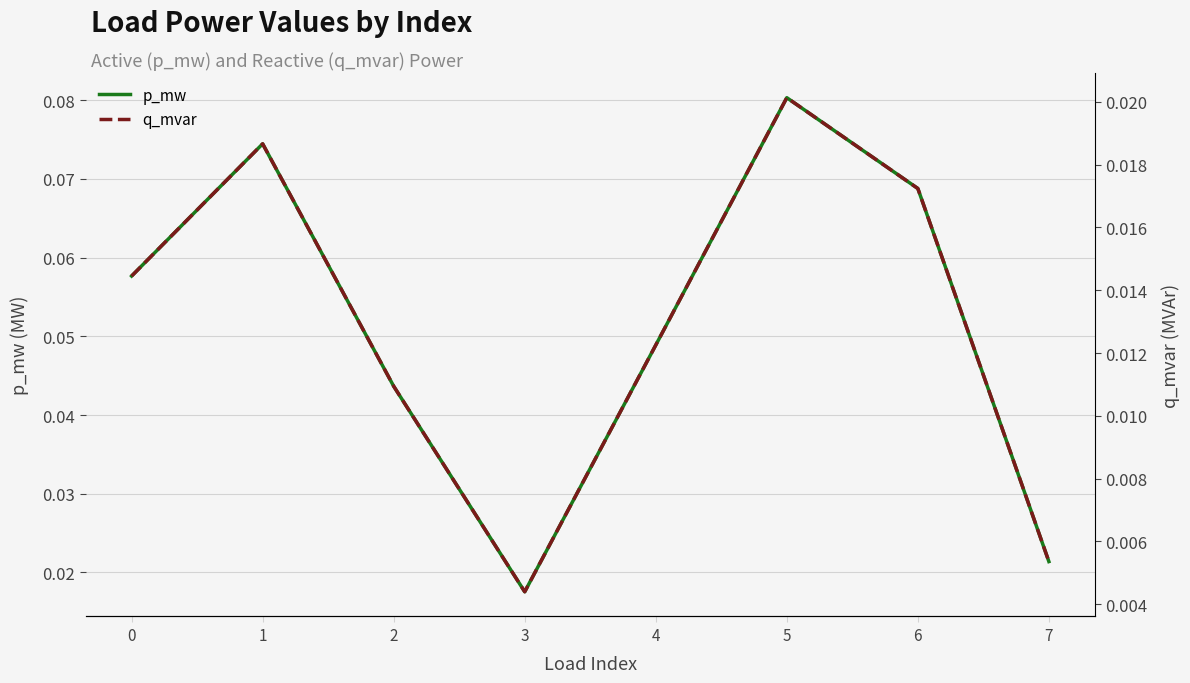

Reading left to right, list all the values displayed in this chart.

p_mw: 0.1	0.1	0.0	0.0	0.0	0.1	0.1	0.0
q_mvar: 0.0	0.0	0.0	0.0	0.0	0.0	0.0	0.0